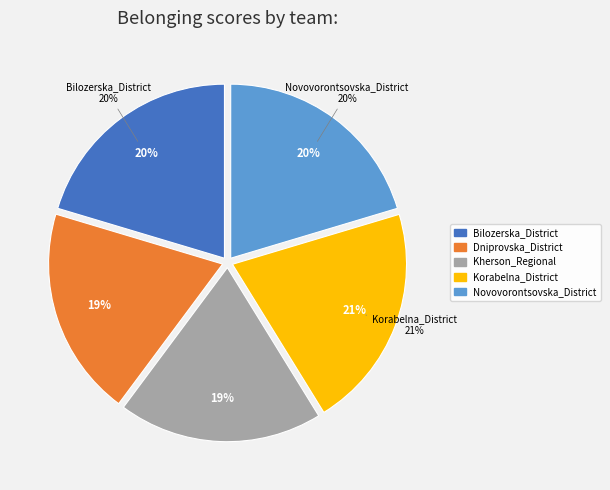

What percentage is the Dniprovska_District slice, to the nearest percent?

19%